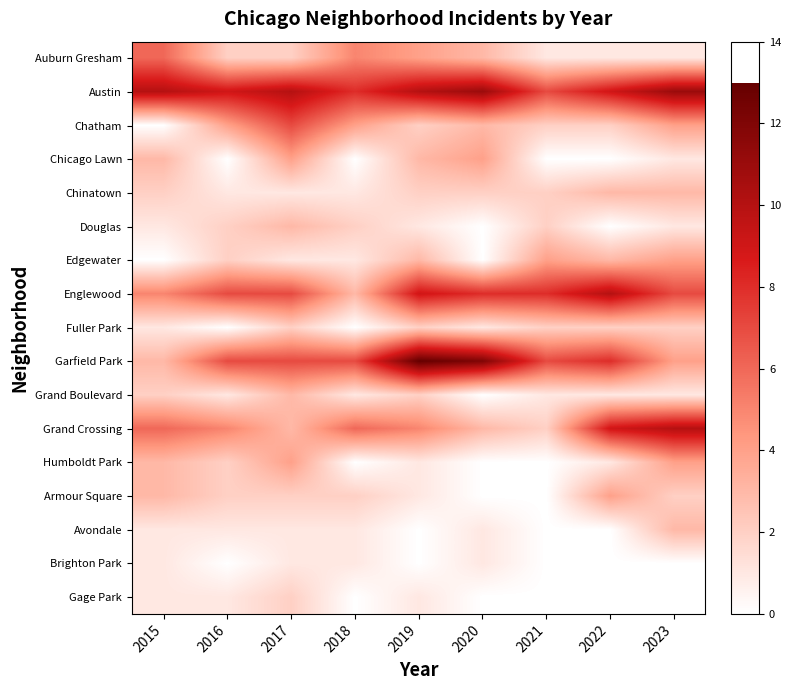

At 2023, list the series in order from smallest to largest.

Brighton Park, Gage Park, Auburn Gresham, Chicago Lawn, Douglas, Grand Boulevard, Fuller Park, Armour Square, Chinatown, Avondale, Chatham, Edgewater, Garfield Park, Humboldt Park, Englewood, Grand Crossing, Austin